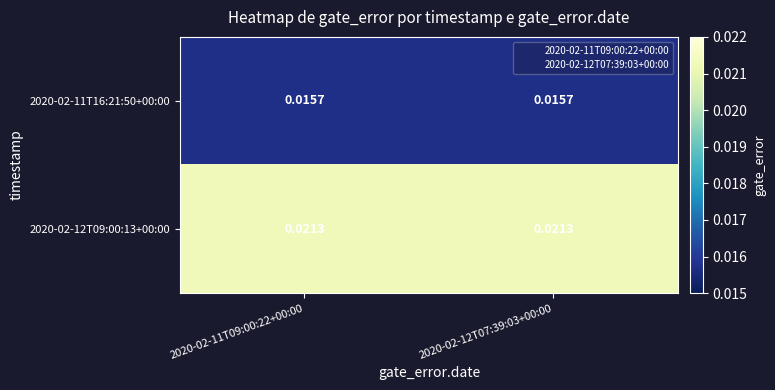

Is the value of 2020-02-12T09:00:13+00:00 at 2020-02-12T07:39:03+00:00 greater than the value of 2020-02-11T16:21:50+00:00 at 2020-02-11T09:00:22+00:00?

Yes